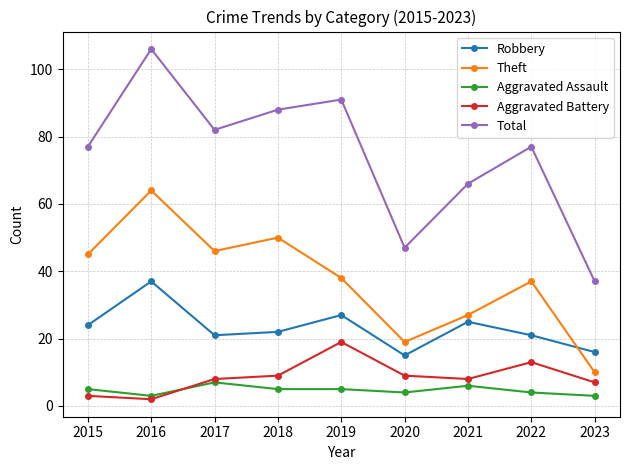

How many intersections are there between Aggravated Assault and Aggravated Battery?

1